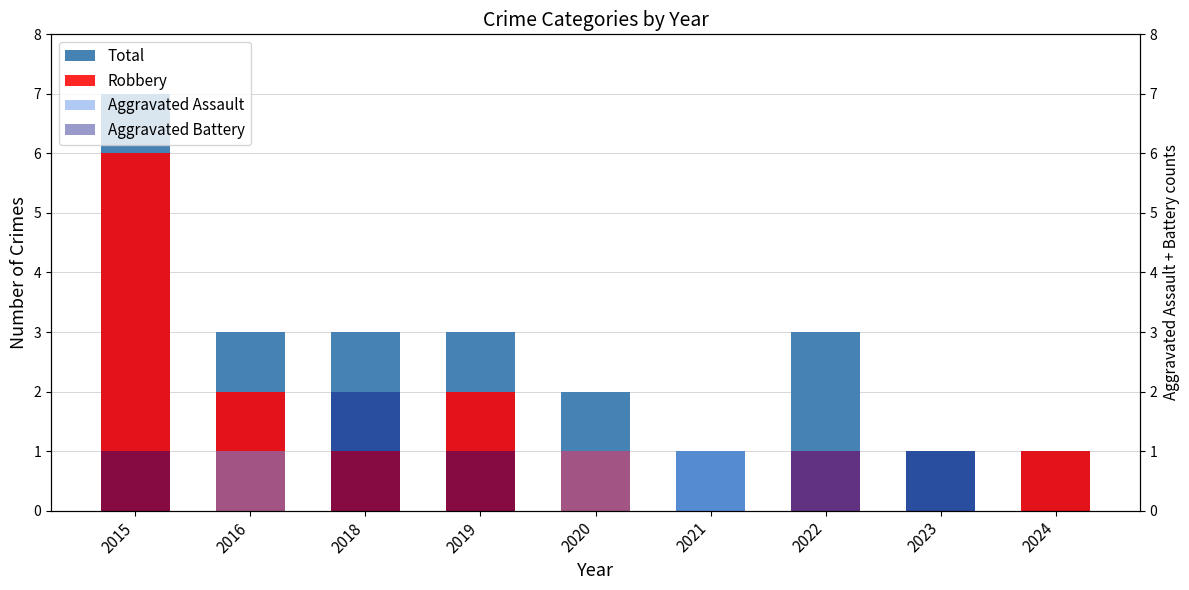

How many groups of bars are there?

9